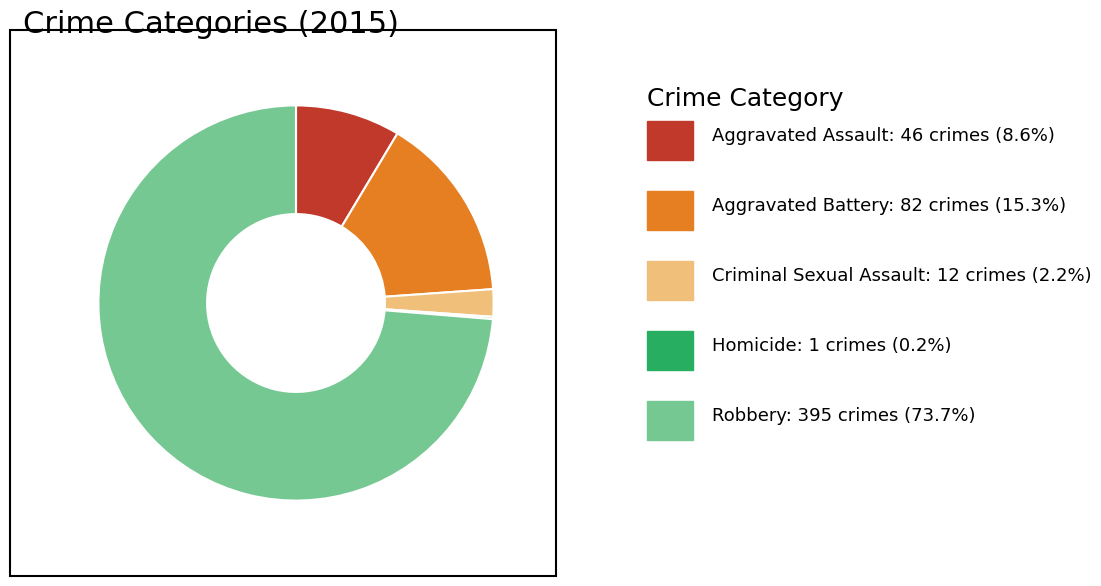

Is there a majority slice in this chart?

Yes